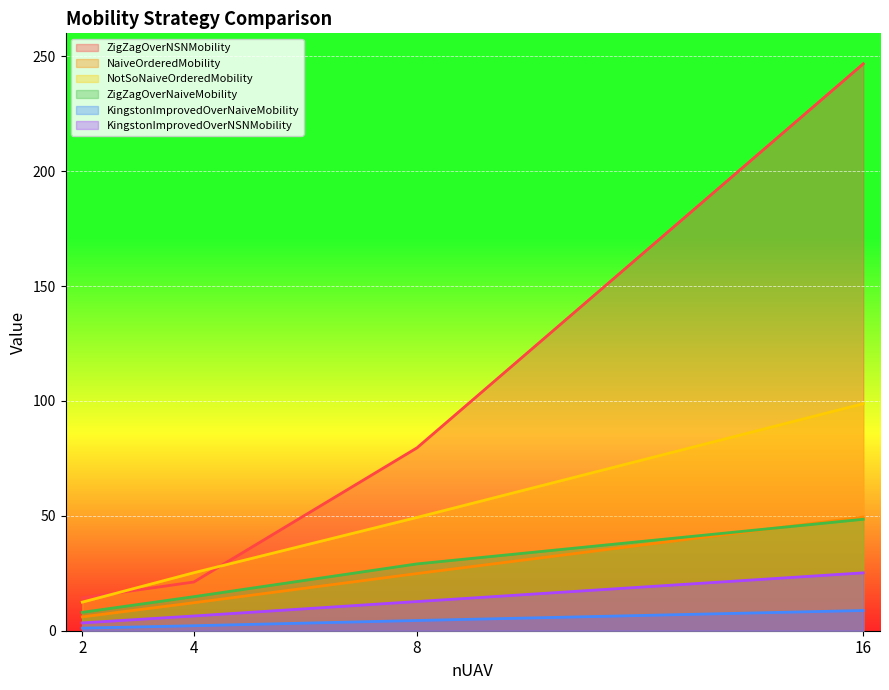

The ZigZagOverNaiveMobility series shows 29.1 at 8. True or false?

True